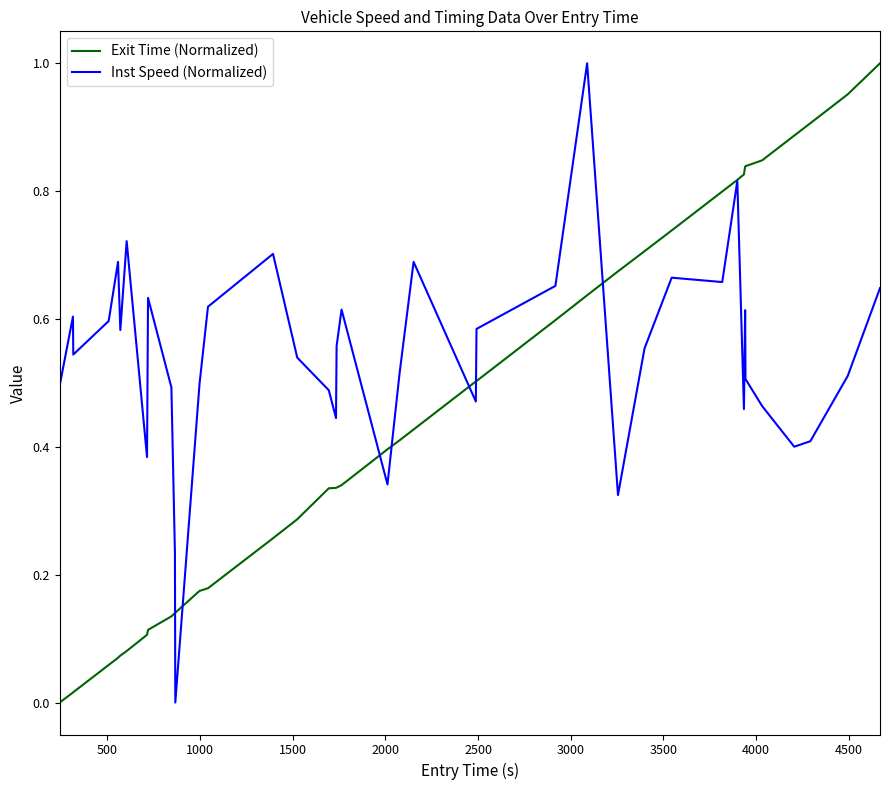

After their last crossing, which series has the higher values: Inst Speed (Normalized) or Exit Time (Normalized)?

Exit Time (Normalized)